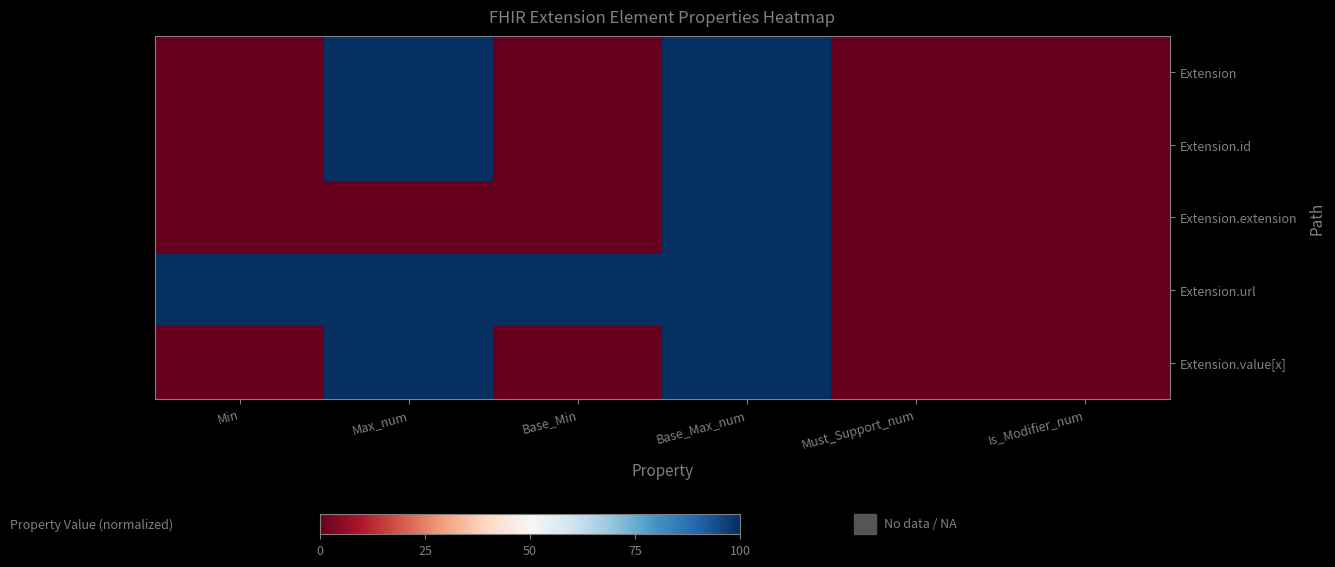

Reading left to right, what are all the values shown in this chart?

Extension: Min=0	Max_num=100	Base_Min=0	Base_Max_num=100	Must_Support_num=0	Is_Modifier_num=0
Extension.id: Min=0	Max_num=100	Base_Min=0	Base_Max_num=100	Must_Support_num=0	Is_Modifier_num=0
Extension.extension: Min=0	Max_num=0	Base_Min=0	Base_Max_num=100	Must_Support_num=0	Is_Modifier_num=0
Extension.url: Min=100	Max_num=100	Base_Min=100	Base_Max_num=100	Must_Support_num=0	Is_Modifier_num=0
Extension.value[x]: Min=0	Max_num=100	Base_Min=0	Base_Max_num=100	Must_Support_num=0	Is_Modifier_num=0